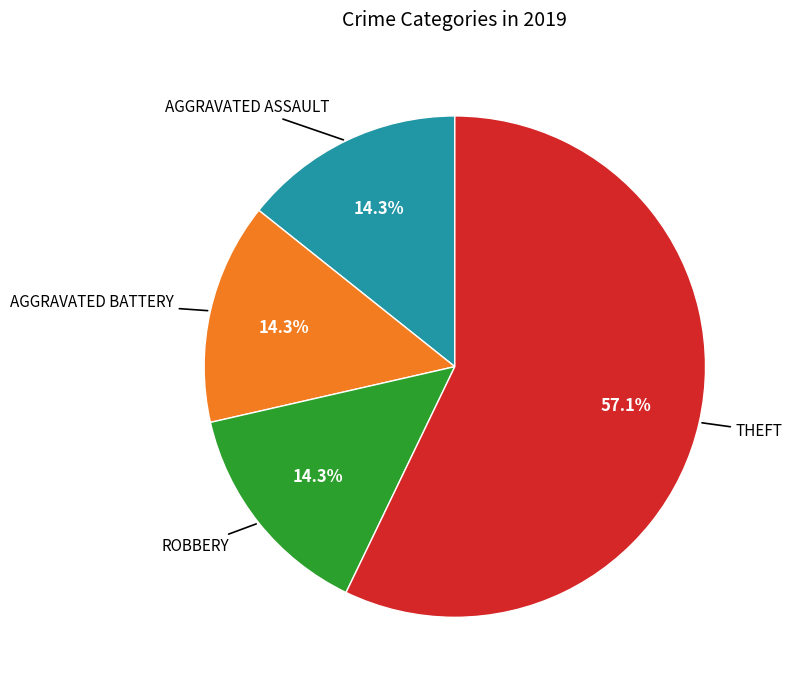

Is there any slice that represents more than half of the pie?

Yes